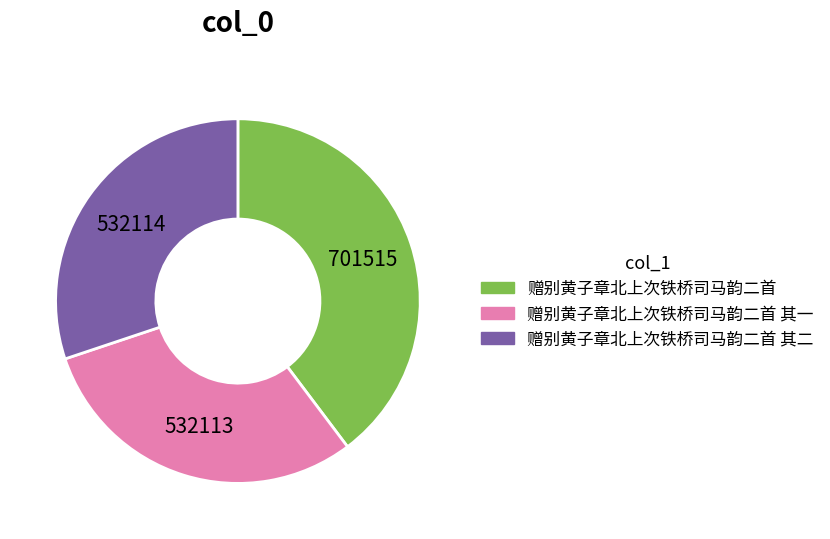

Is there a majority slice in this chart?

No